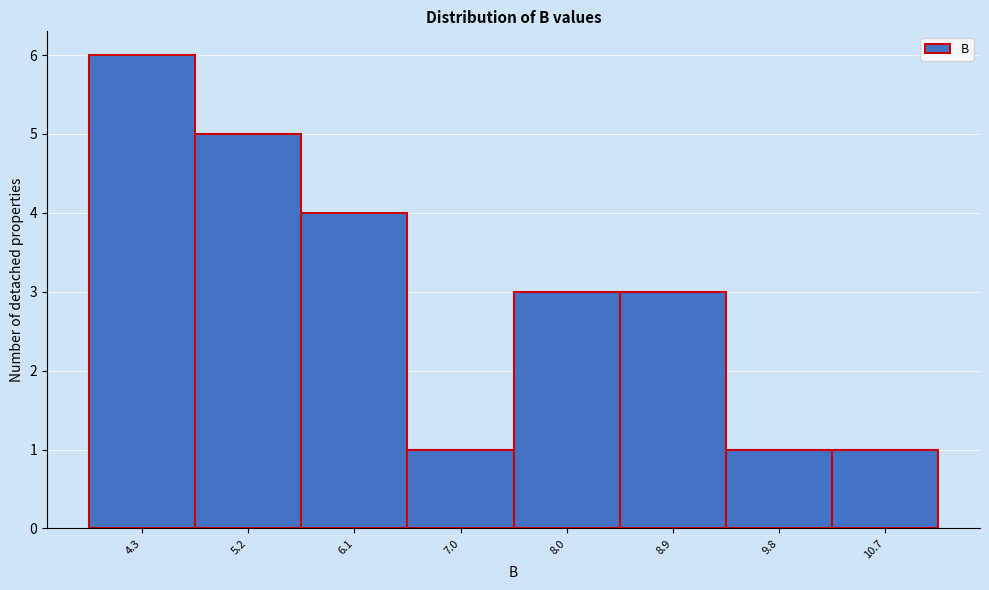

Reading left to right, transcribe this chart: for each bar, give the range it covers on the x-axis and its height. Neither the bar edges nor the heights are printed on the chart, so give them approximately, as read against the axes.

3.8 to 4.7: 6
4.7 to 5.7: 5
5.7 to 6.6: 4
6.6 to 7.5: 1
7.5 to 8.4: 3
8.4 to 9.4: 3
9.4 to 10.3: 1
10.3 to 11.2: 1